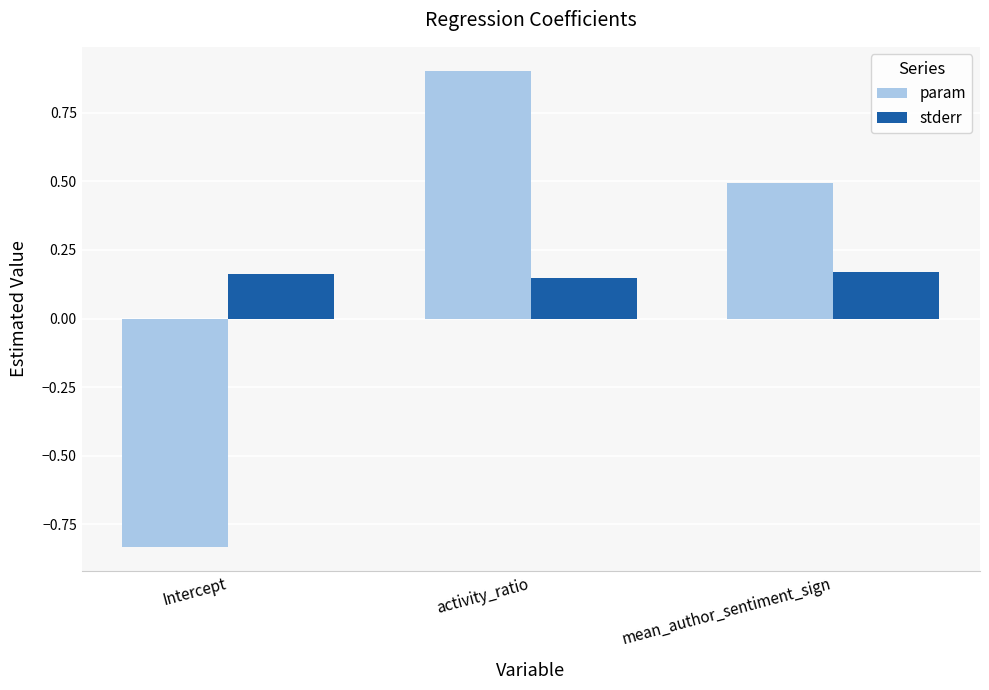

At which label does param reach its peak?

activity_ratio